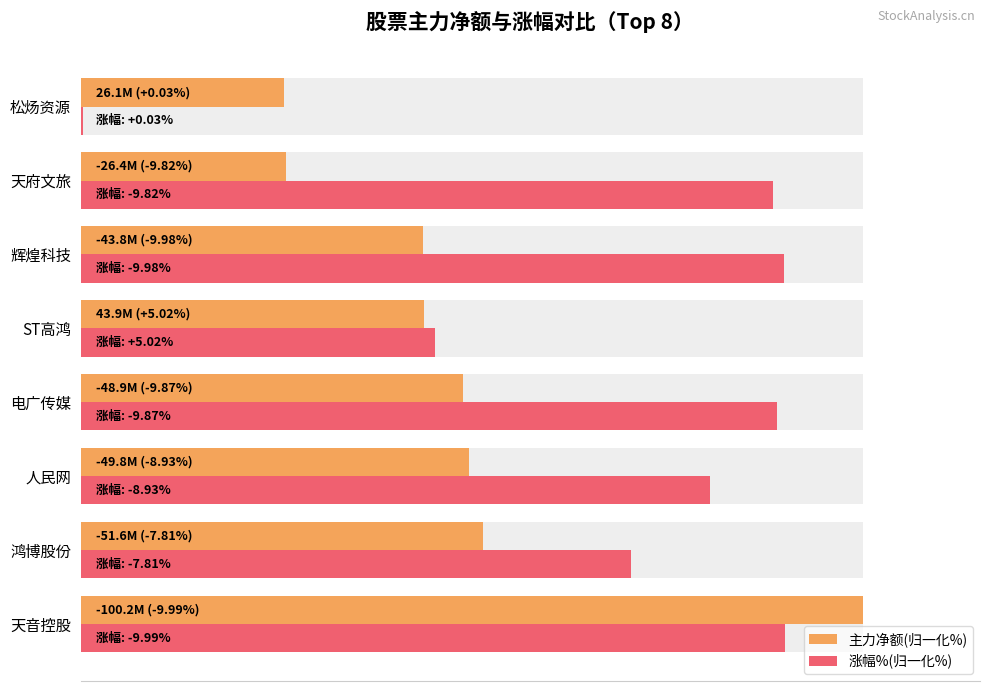

List the series in order of their overall mean, highest first.

涨幅%(归一化%), 主力净额(归一化%)